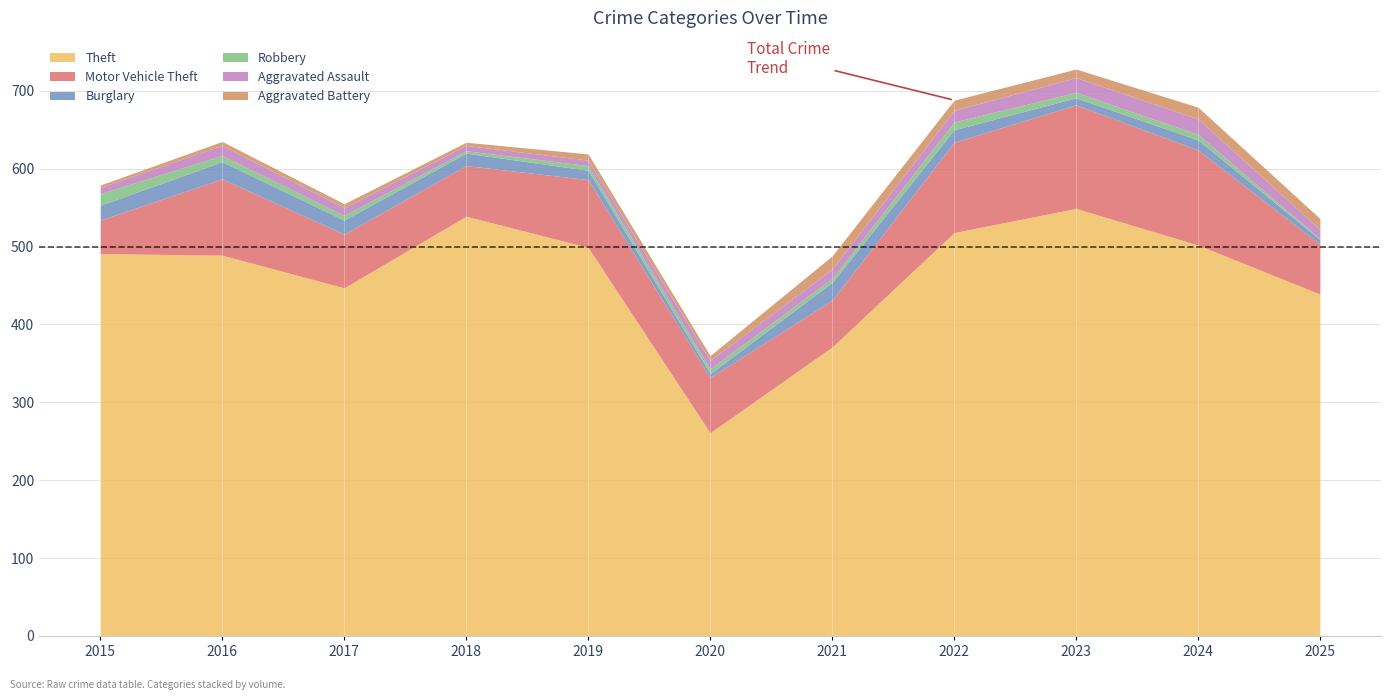

In Motor Vehicle Theft, how many points are higher than both neighbors (excluding endpoints)?

3